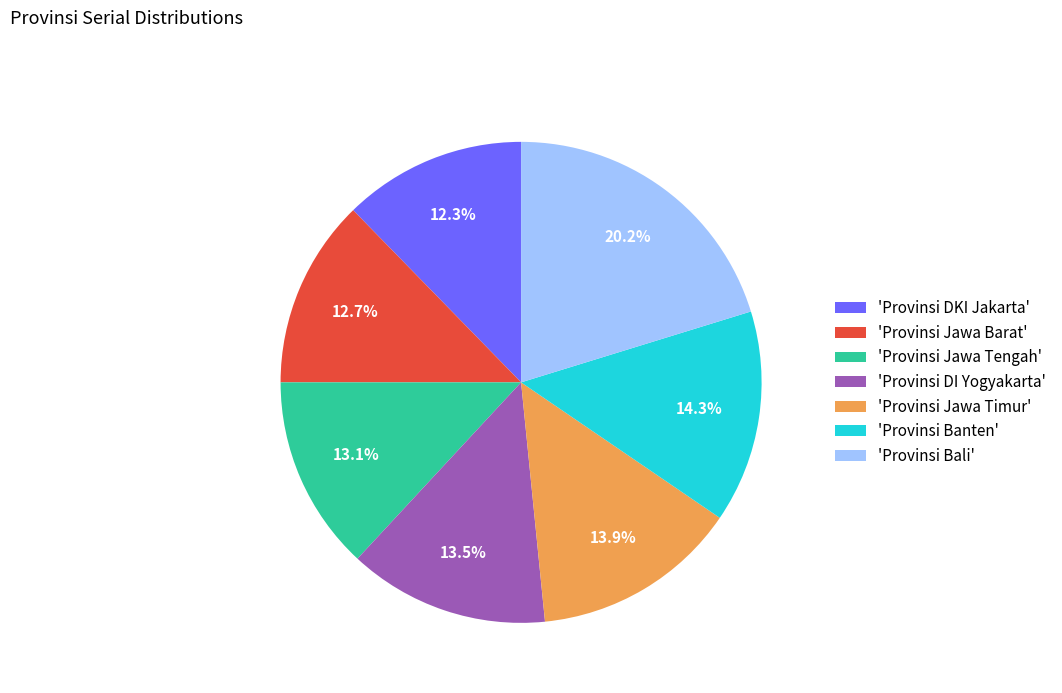

Combined, what portion of the pie is 'Provinsi Jawa Timur' and 'Provinsi Bali'?

34.1%